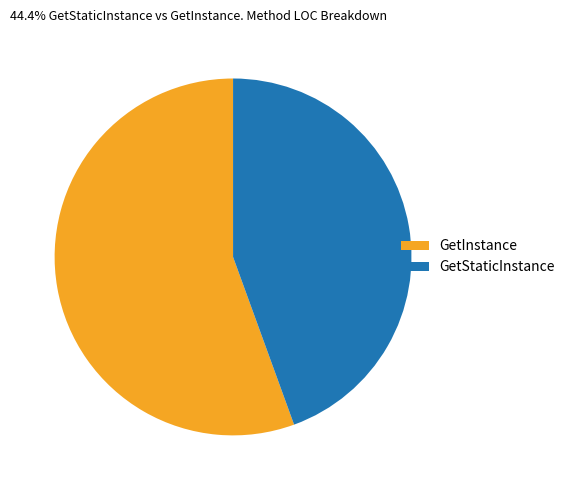

Rank the categories by value from lowest to highest.

GetStaticInstance, GetInstance